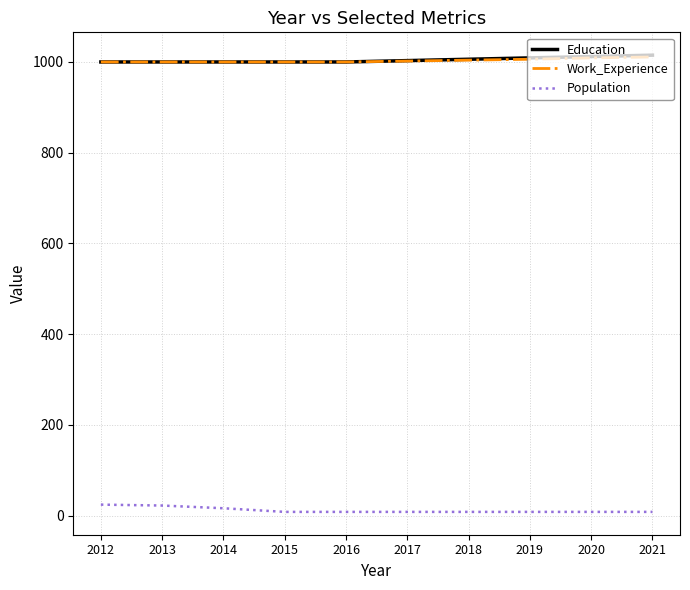

What is the minimum value for Work_Experience?

1000